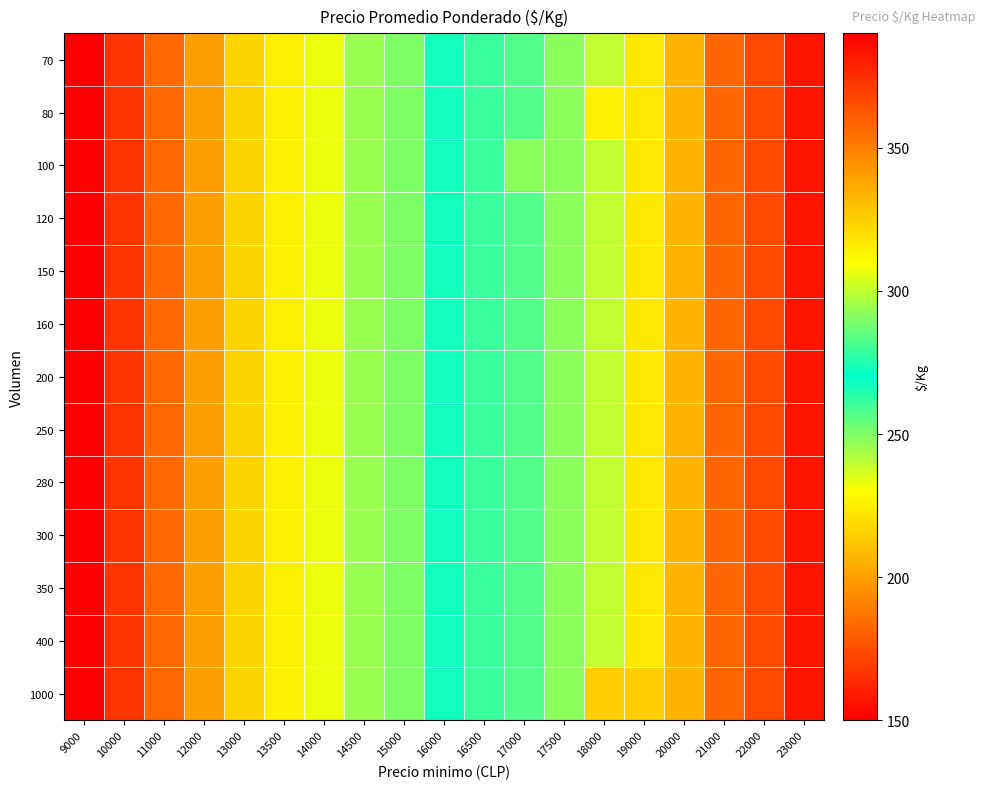

Which category has the highest value across all series?

23000